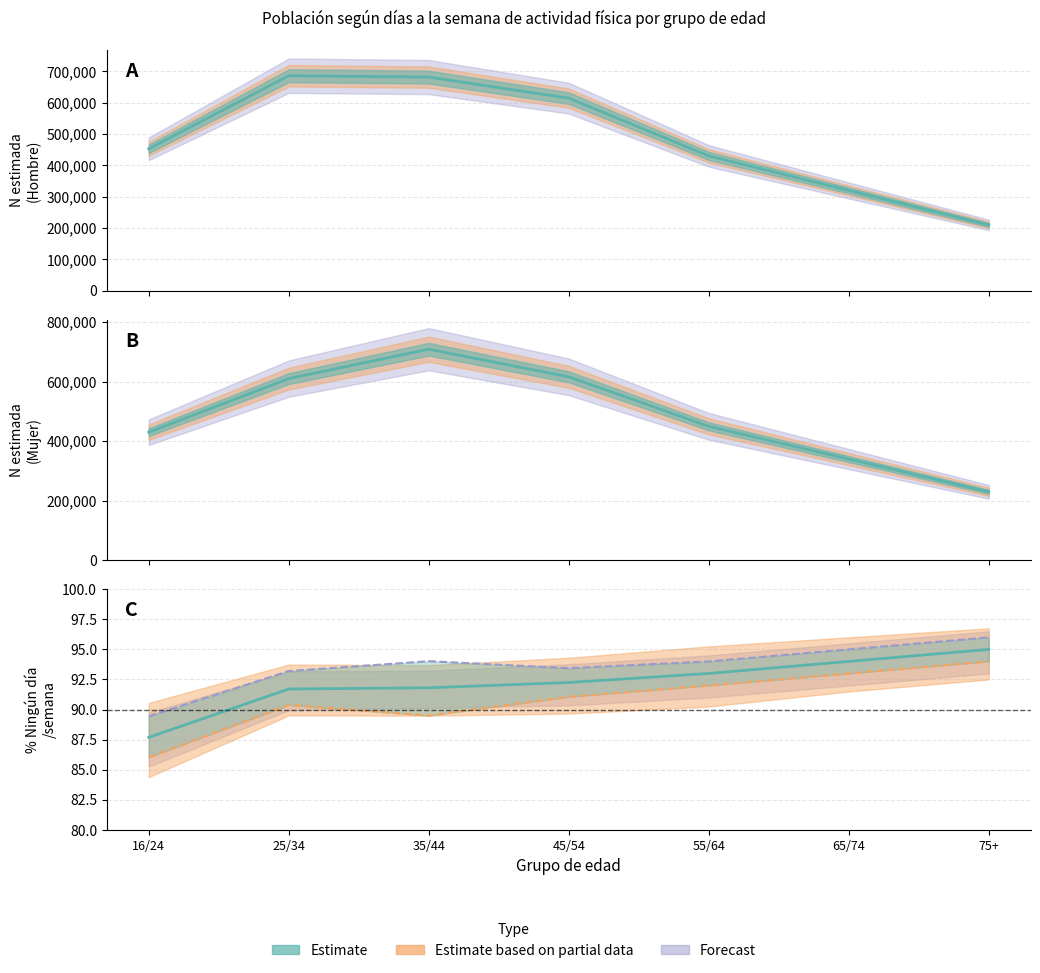

Which series has the largest total across all categories?

Hombre N estimada